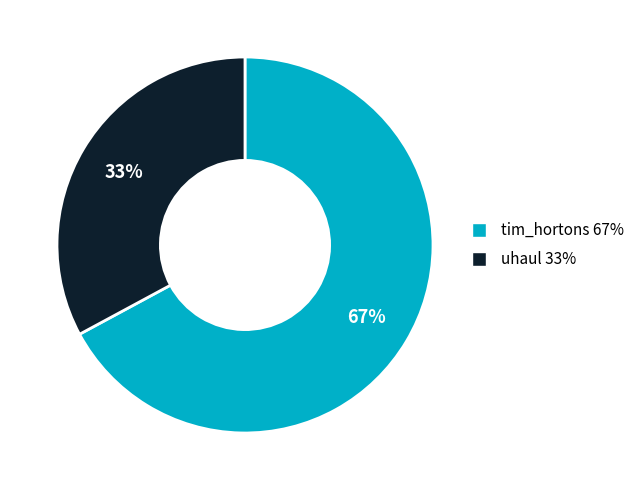

To the nearest percent, what percentage of the pie is tim_hortons?

67%